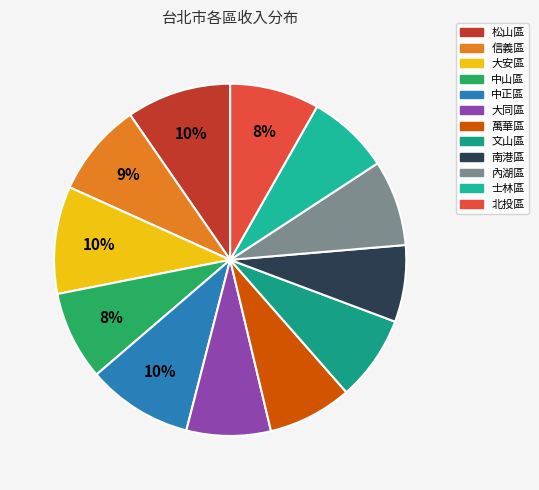

Count the number of slices in the pie.

12